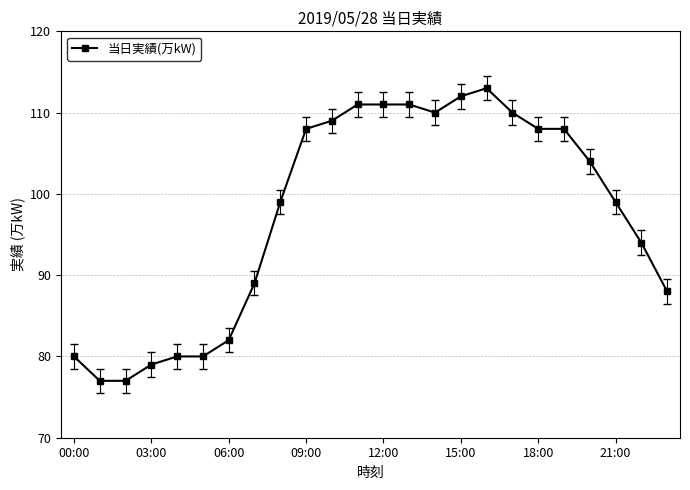

What is the minimum value shown in the chart?

77